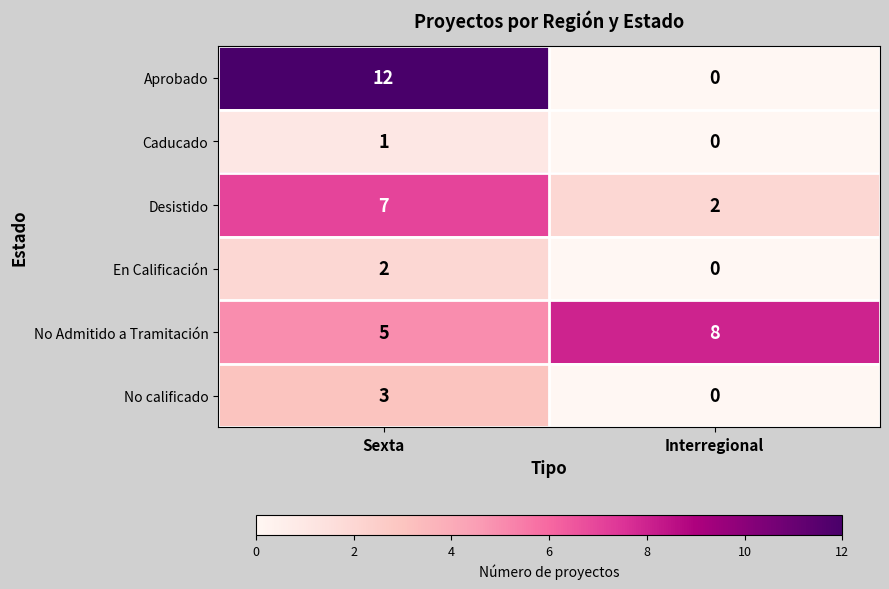

The No Admitido a Tramitación series shows 8 at Interregional. True or false?

True